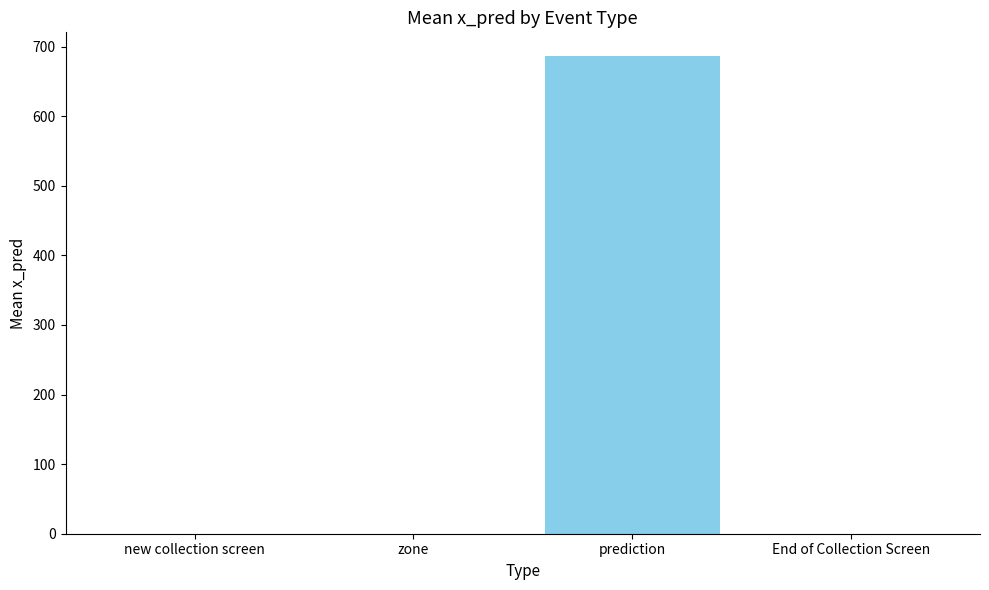

Is it true that the value at prediction is 1201.8?

False